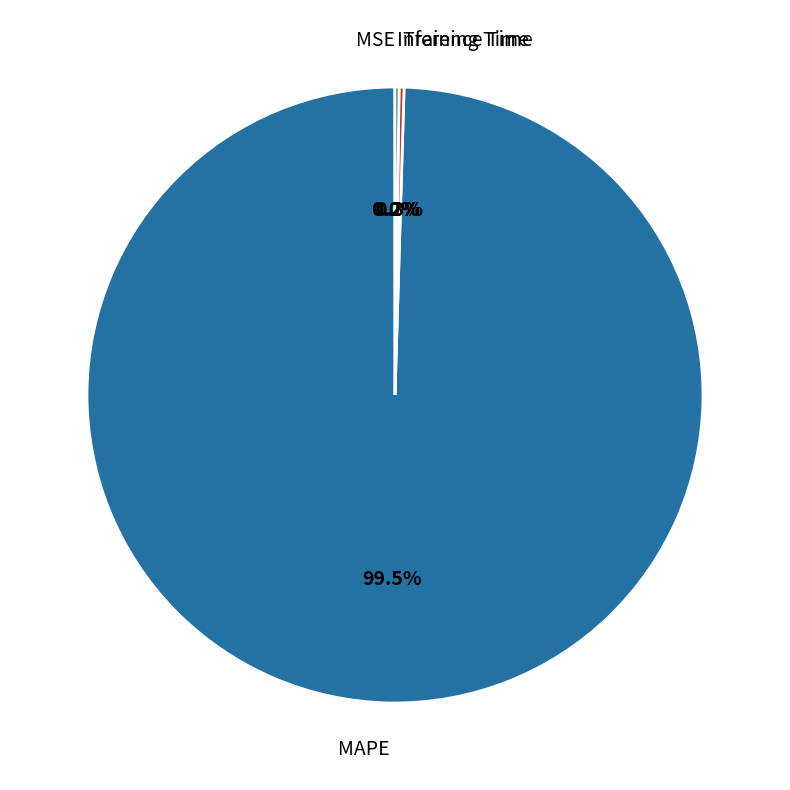

What is the largest slice in the pie chart?

MAPE